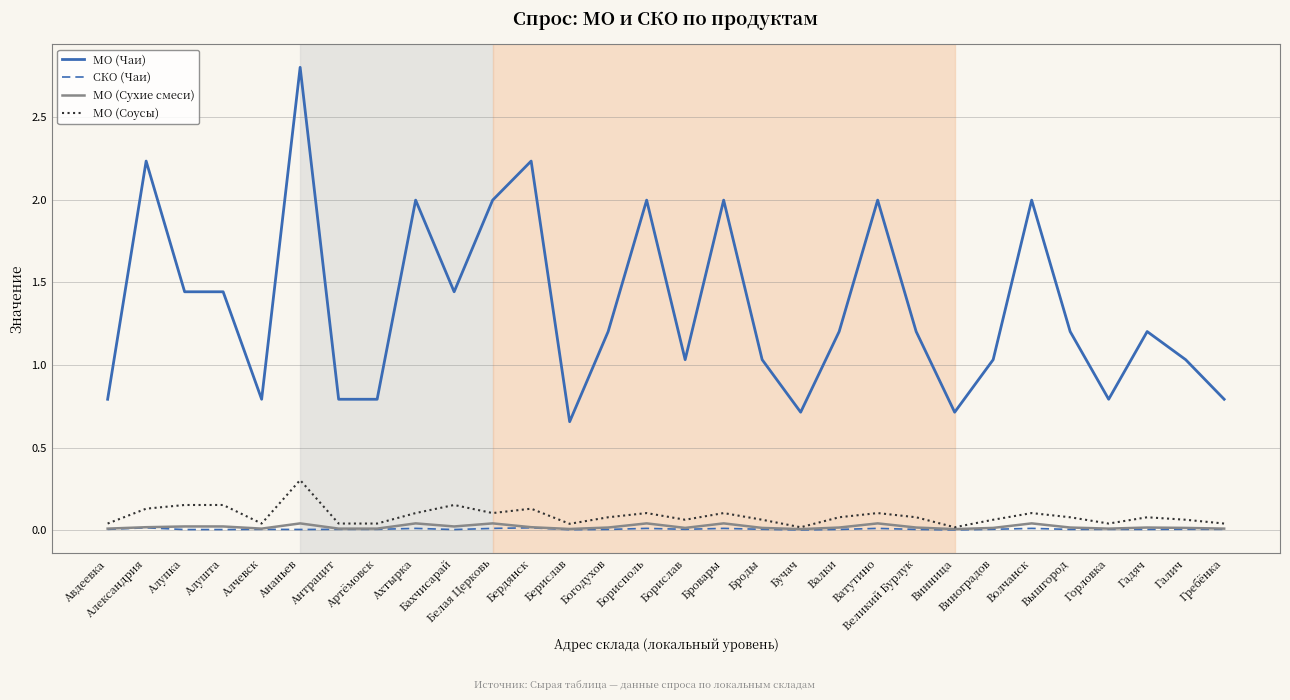

Does the chart have visible grid lines?

Yes